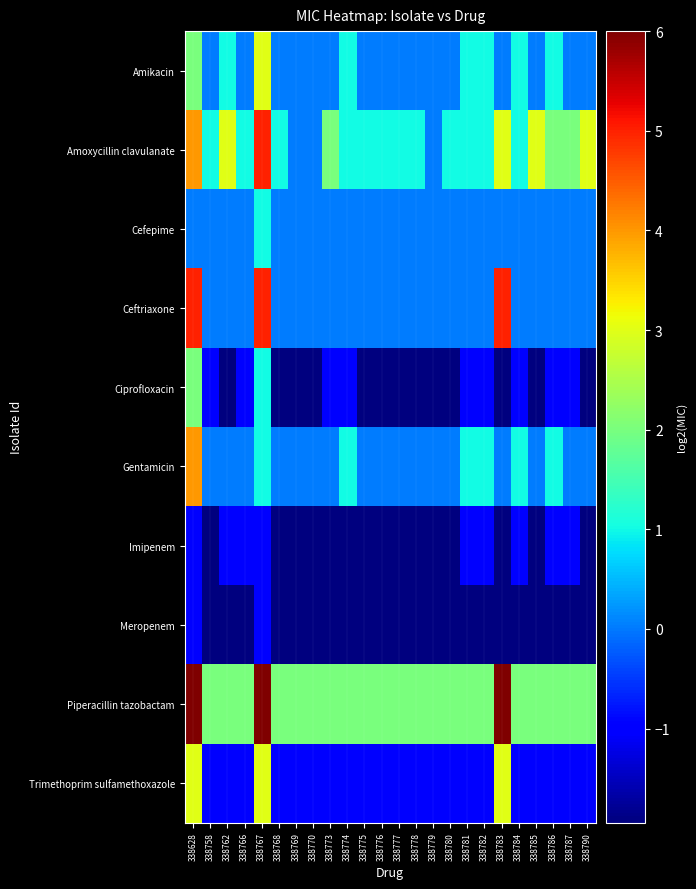

Which series has the largest total across all categories?

Piperacillin tazobactam